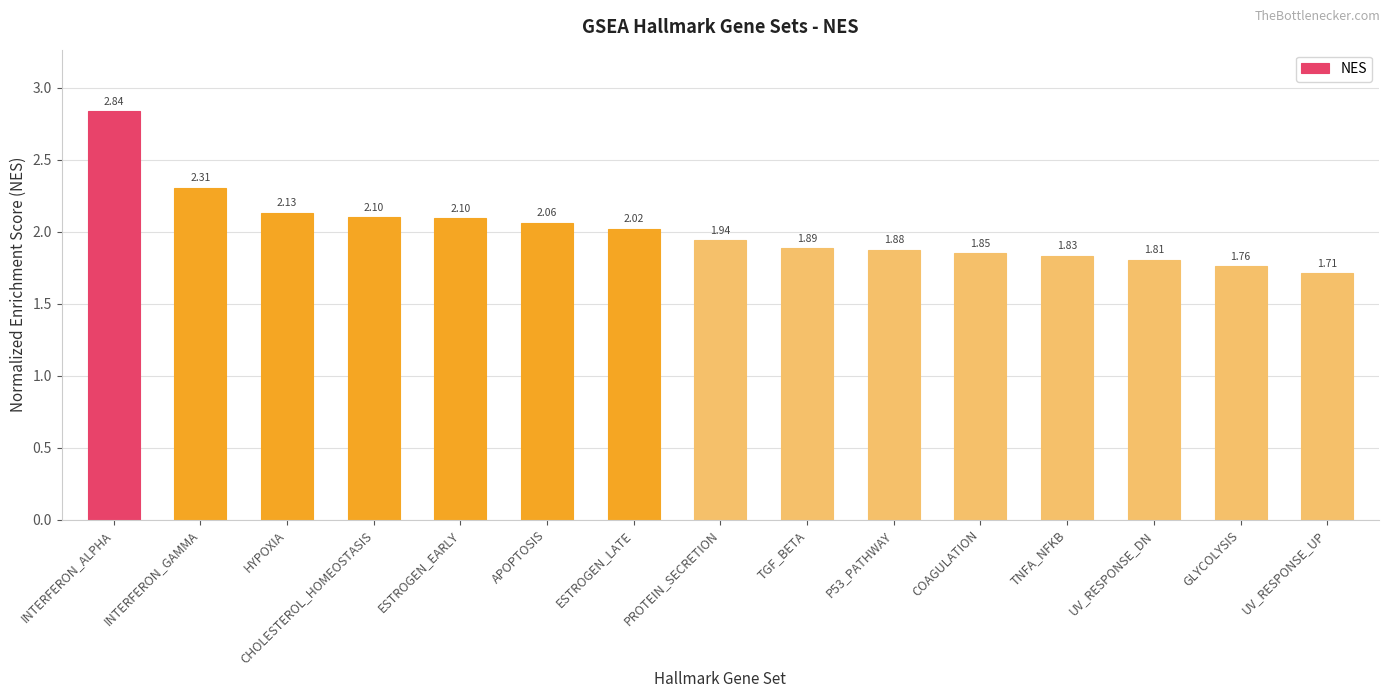

Between HYPOXIA and INTERFERON_ALPHA, which is larger?

INTERFERON_ALPHA